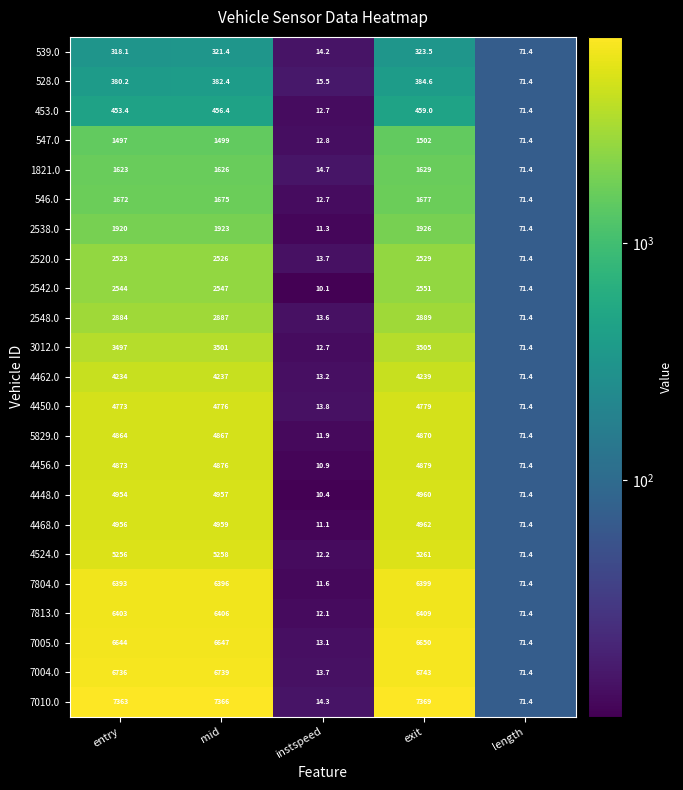

Which series has the largest range (max minus min)?

7010.0